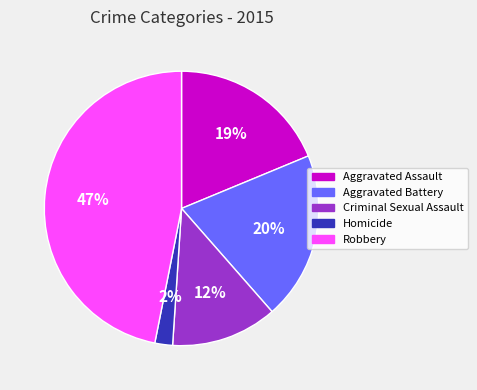

To the nearest percent, what is the difference between the largest and smallest slice percentages?

45%